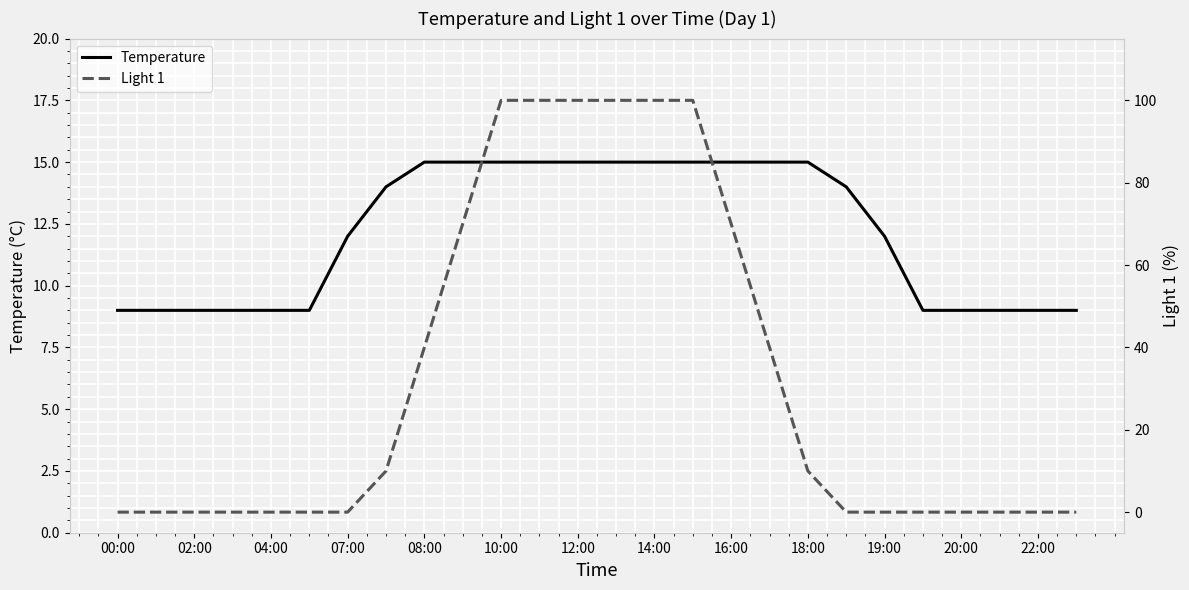

What is the label of the 16th point from the left?

15